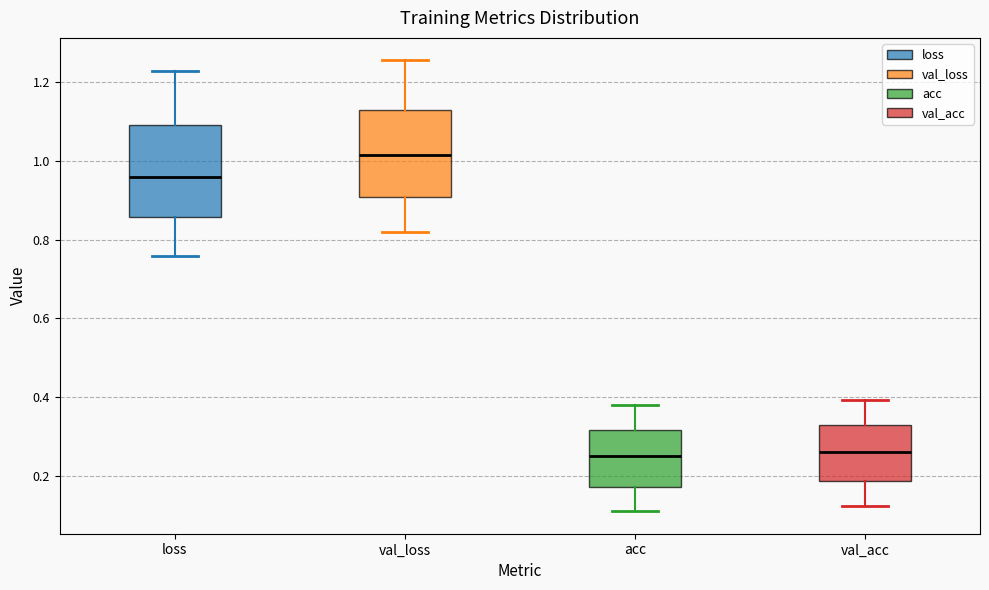

Where is the upper edge of the box for val_loss on the y-axis? The values are not printed on the chart, so give them approximately, as read against the axis.

1.12